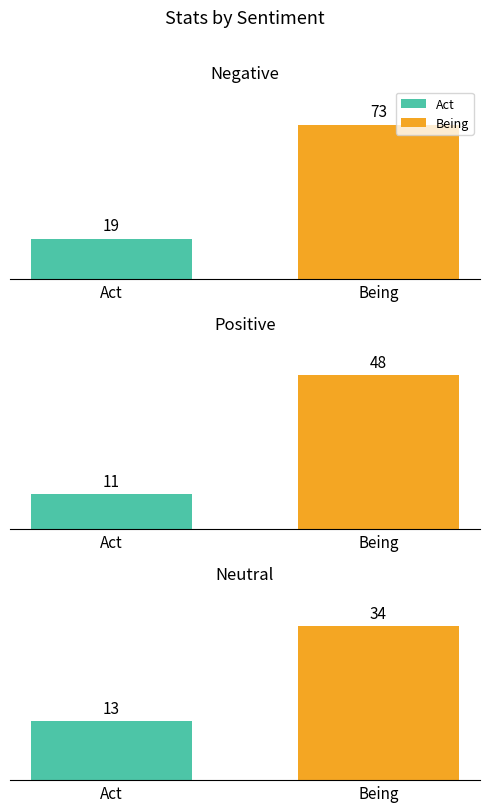

Which series has the largest total across all categories?

Being